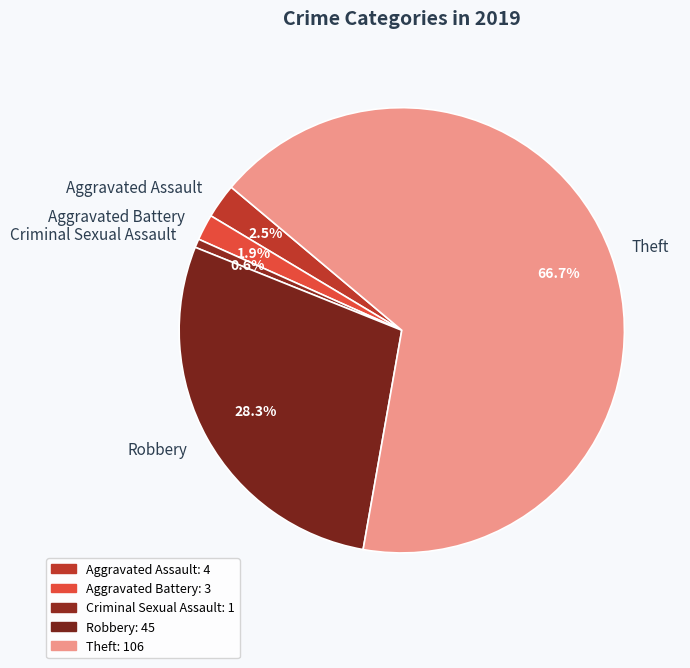

How many slices are in this pie chart?

5